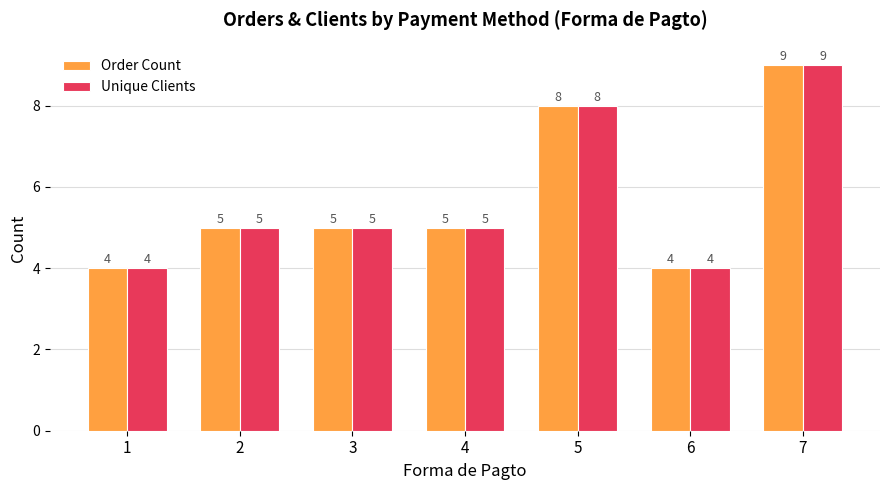

What is the approximate value of Order Count at 6?

4